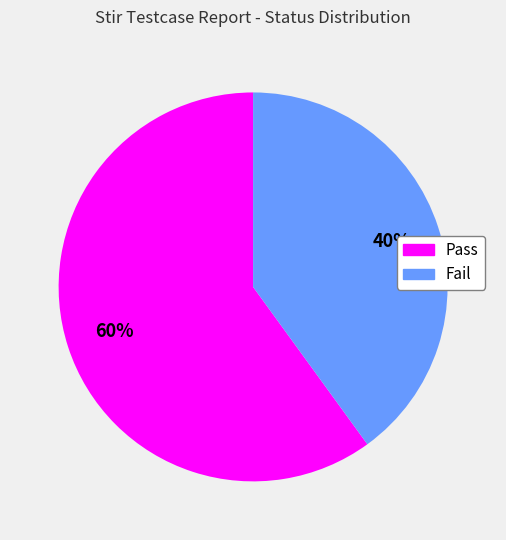

How many slices are in this pie chart?

2